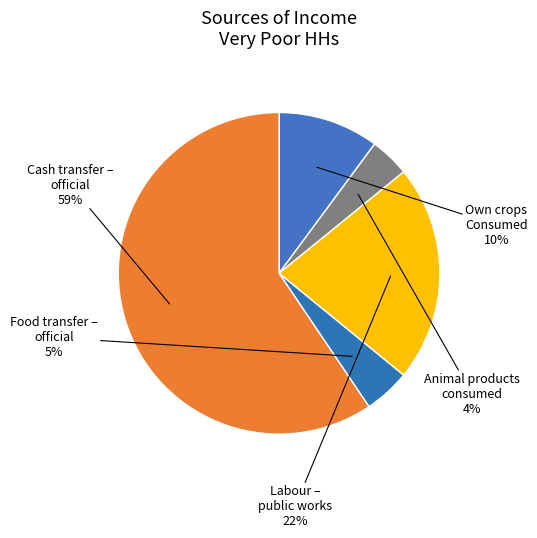

What is the smallest slice in the pie chart?

Animal products consumed